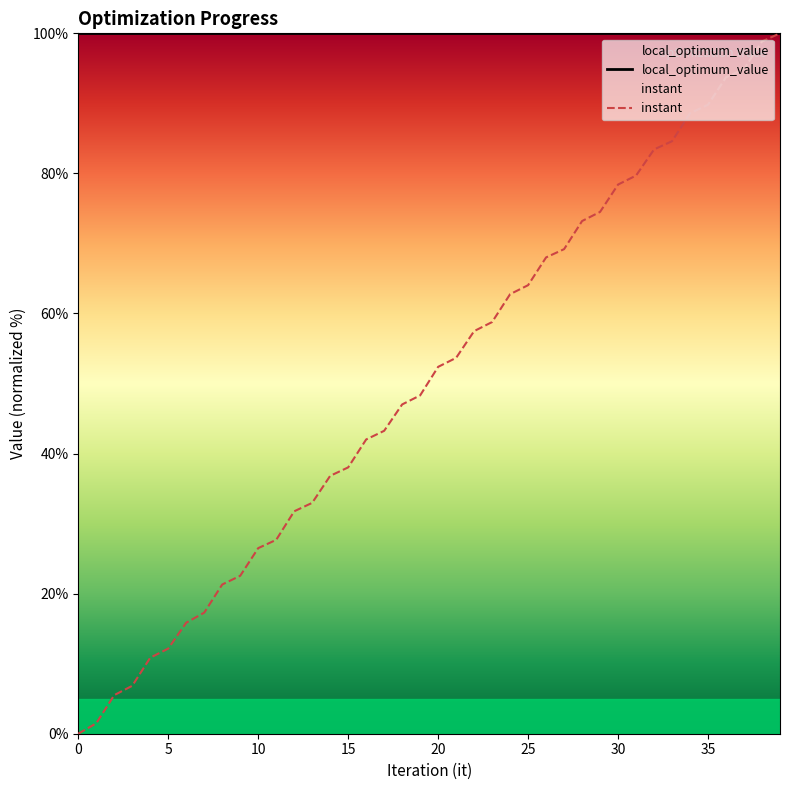

What are all the series names shown in the legend?

local_optimum_value, instant